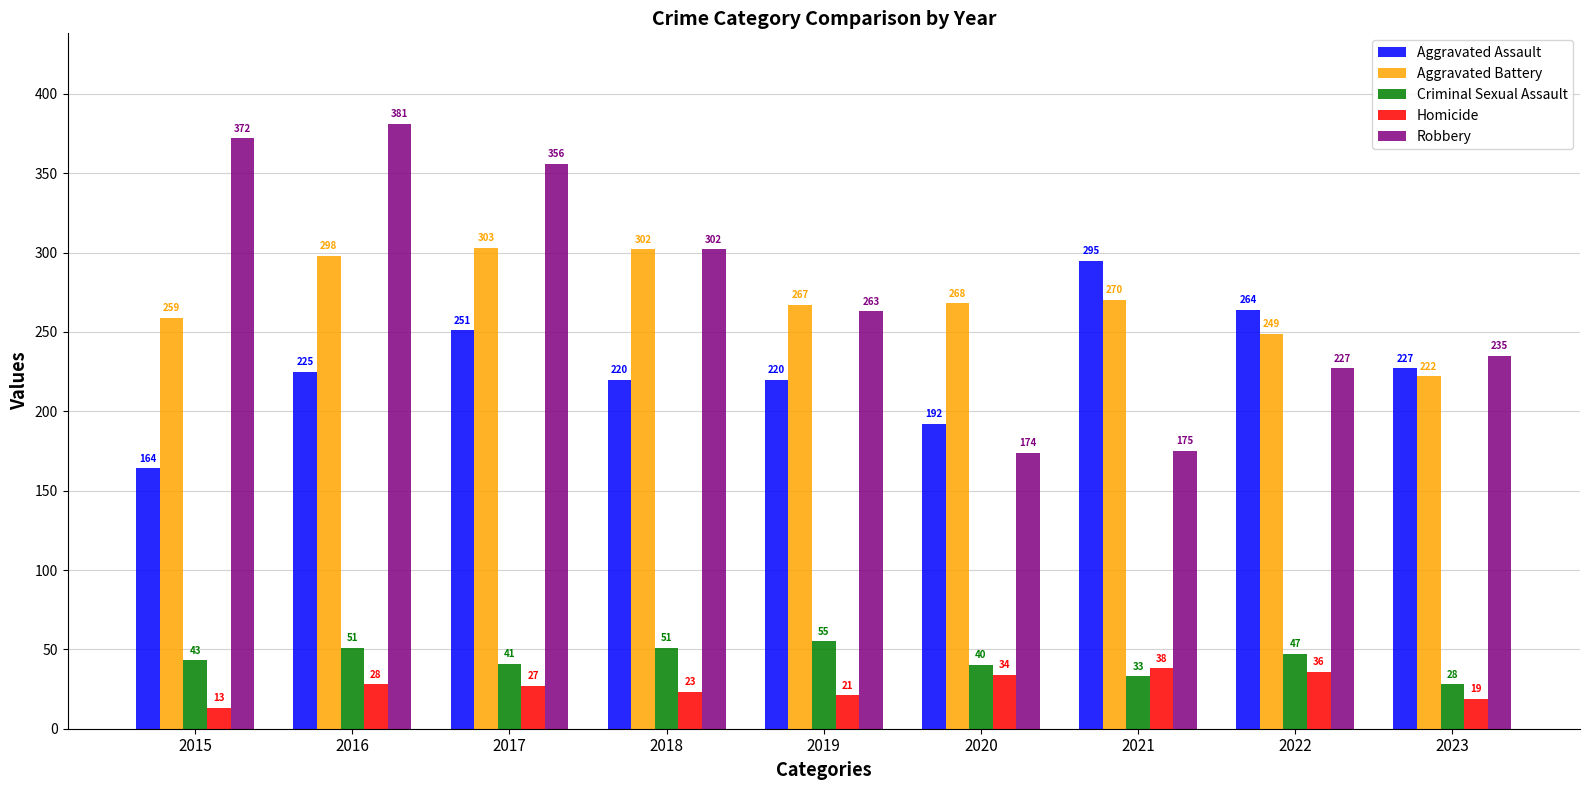

What is the difference between the maximum and minimum values in the Aggravated Assault series?

131